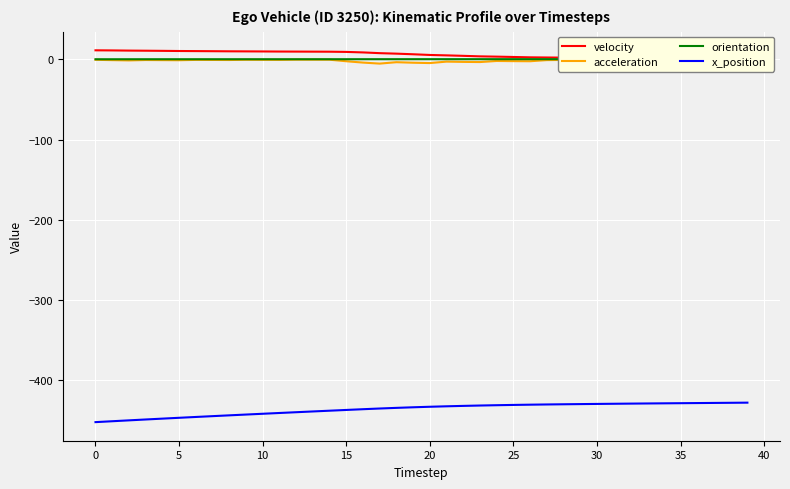

What is the value of the orientation point at the 40th from the left?

0.3